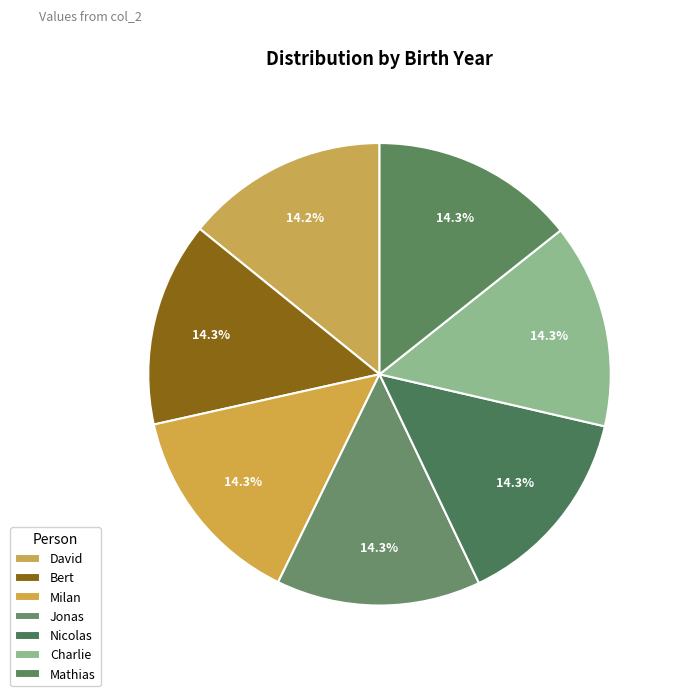

How many segments does this pie chart have?

7